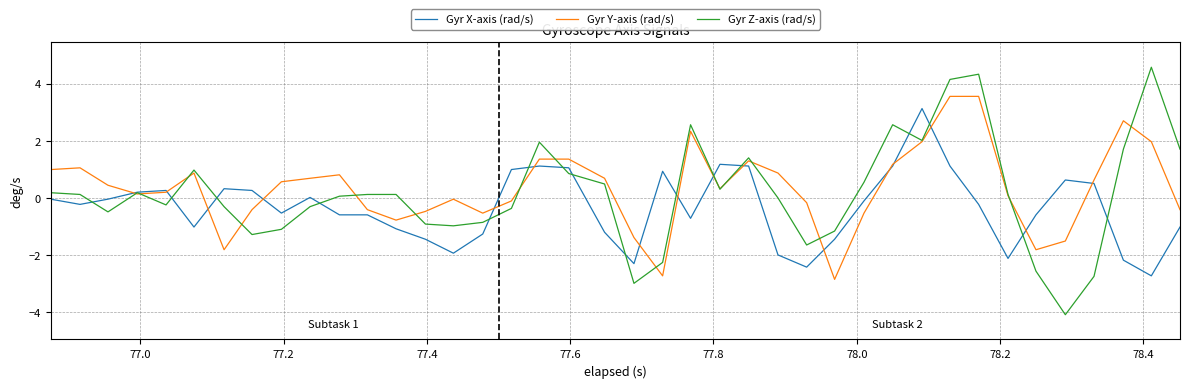

Rank the series by their maximum value, from lowest to highest.

Gyr X-axis (rad/s), Gyr Y-axis (rad/s), Gyr Z-axis (rad/s)